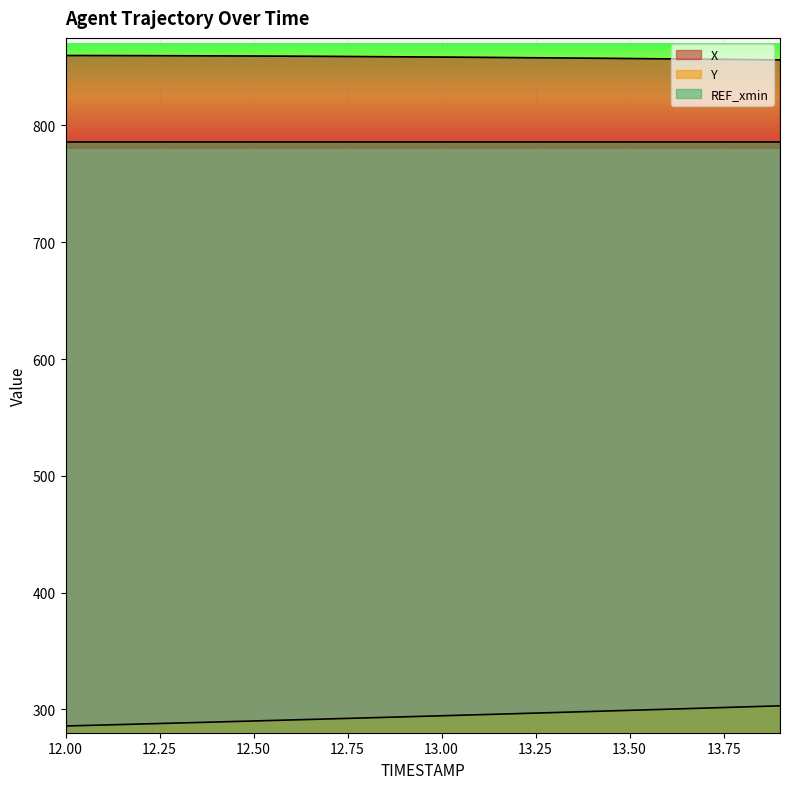

What is the average value of the X series?

858.4